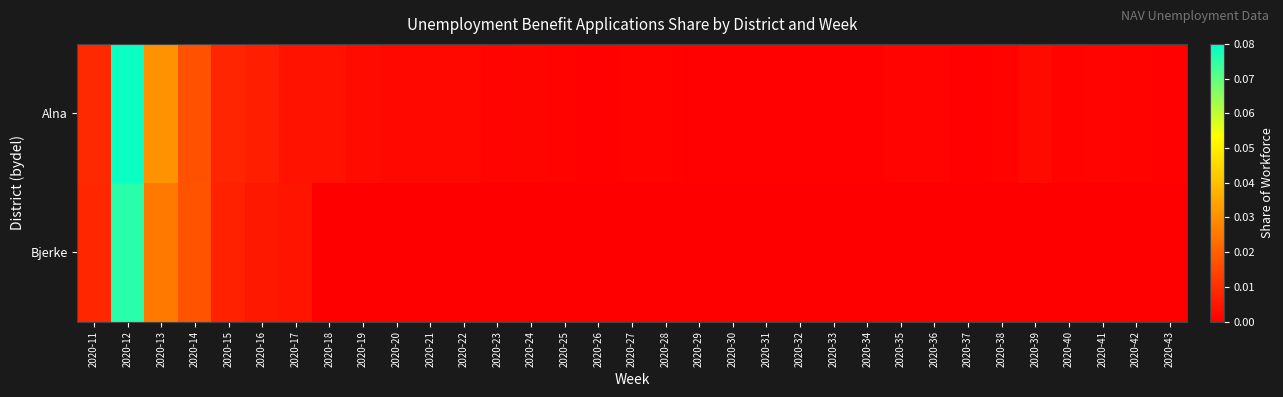

List the series in order of their overall mean, highest first.

Alna, Bjerke